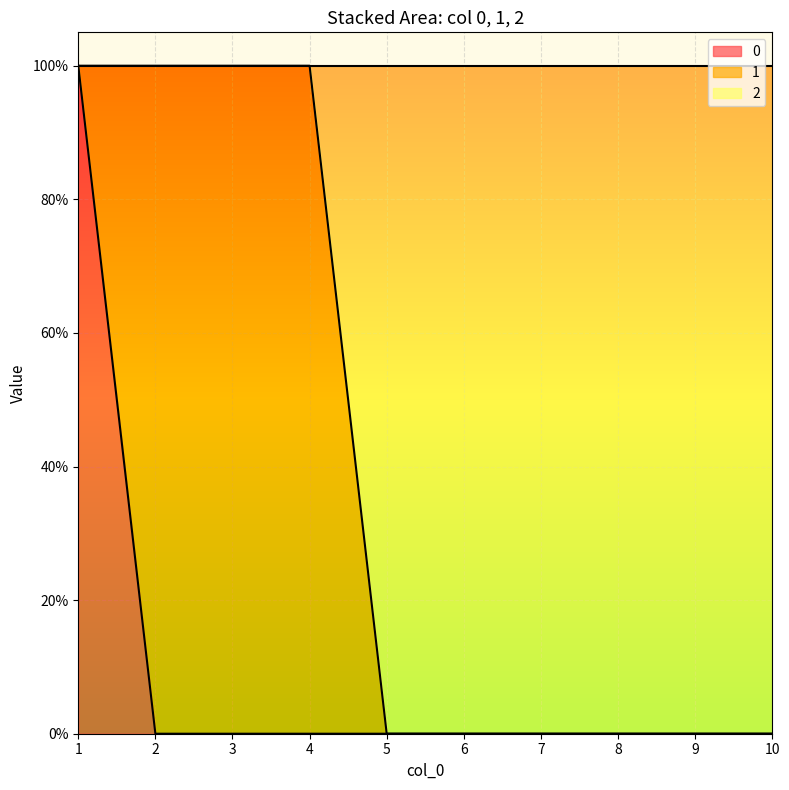

True or false: 2 has more than 0 interior local peaks.

False